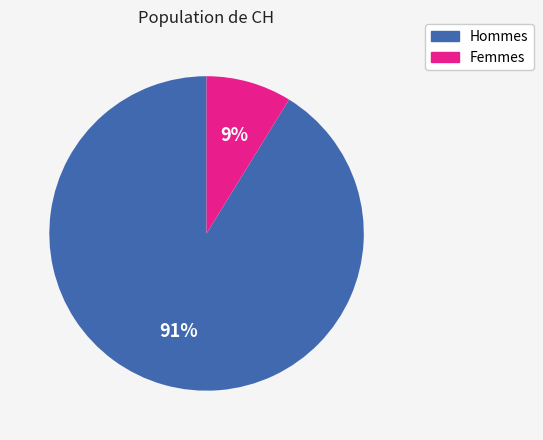

To the nearest percent, what is the difference between the largest and smallest slice percentages?

82%